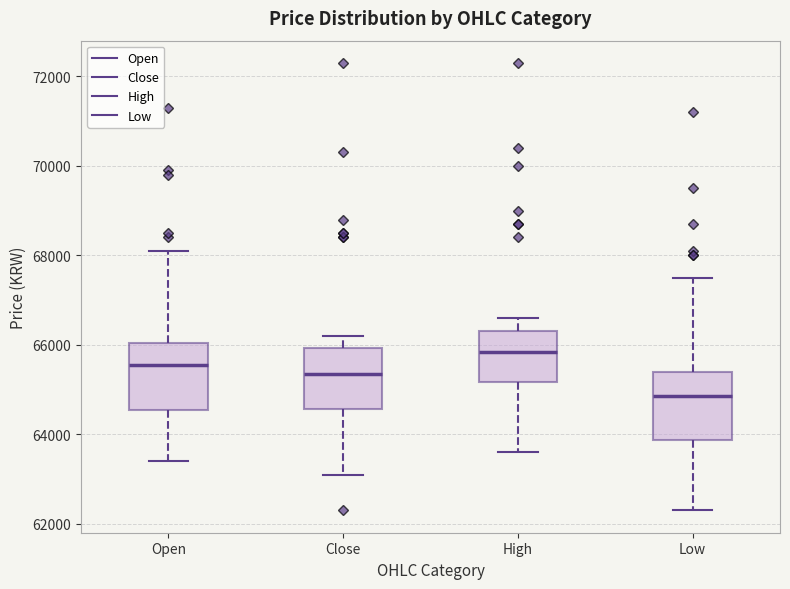

Reading left to right, read every box against the y-axis: the position of its median line, the range the box covers, and the ends of its whiskers. The values are not printed on the chart, so give them approximately, as read against the axis.

Open: median 65600, box 64600 to 66000, whiskers 63400 to 68200
Close: median 65400, box 64600 to 66000, whiskers 63200 to 66200
High: median 65800, box 65200 to 66400, whiskers 63600 to 66600
Low: median 64800, box 63800 to 65400, whiskers 62400 to 67600